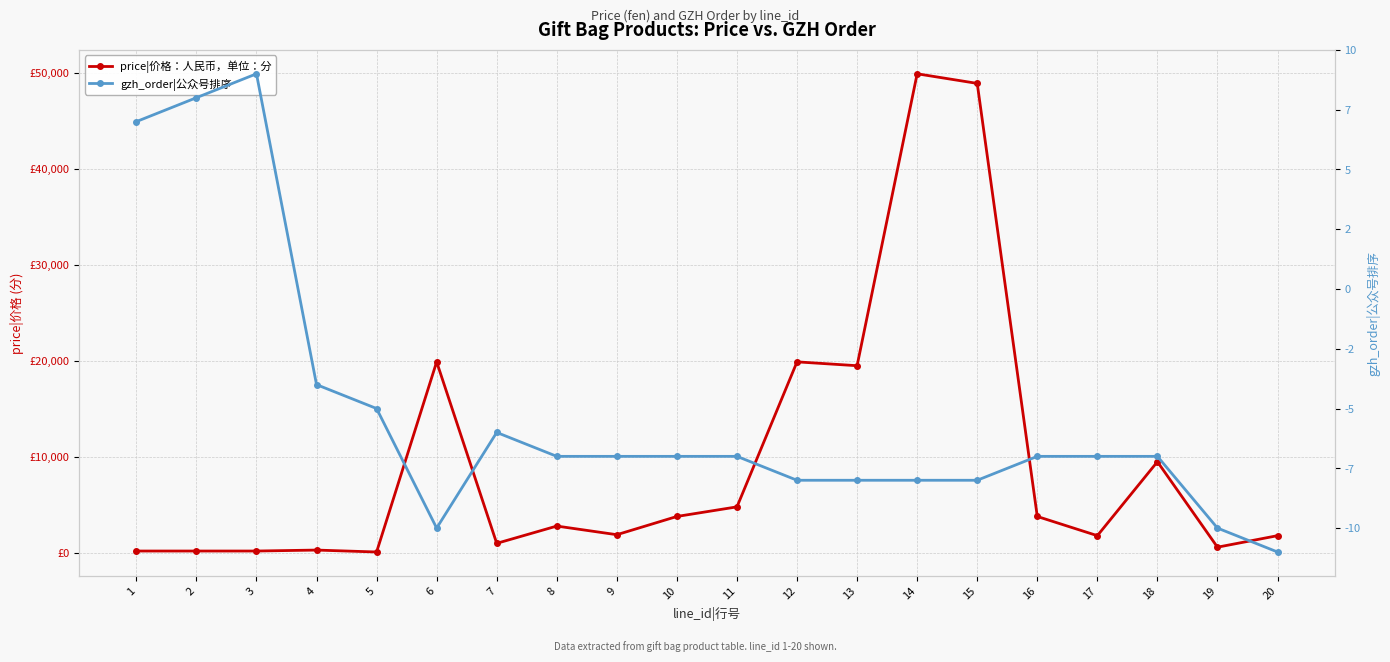

True or false: gzh_order|公众号排序 and price|价格：人民币，单位：分 cross at least once.

False